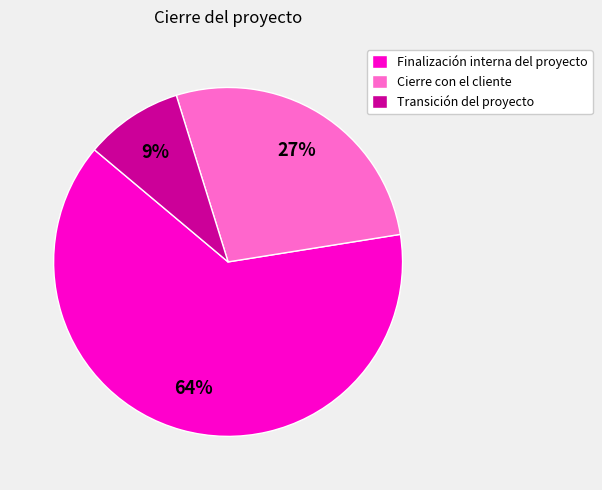

Is the sum of Finalización interna del proyecto and Cierre con el cliente greater than half?

Yes